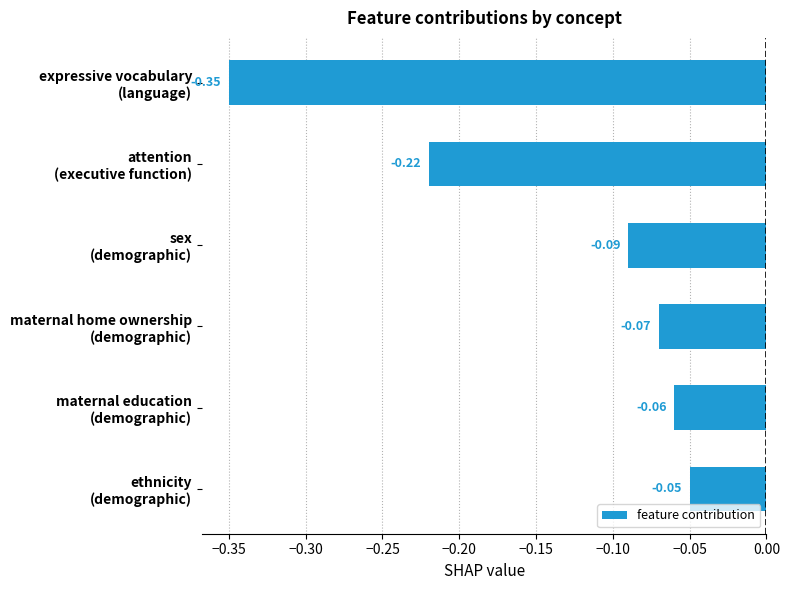

List the labels in order of value, smallest first.

expressive vocabulary
(language), attention
(executive function), sex
(demographic), maternal home ownership
(demographic), maternal education
(demographic), ethnicity
(demographic)